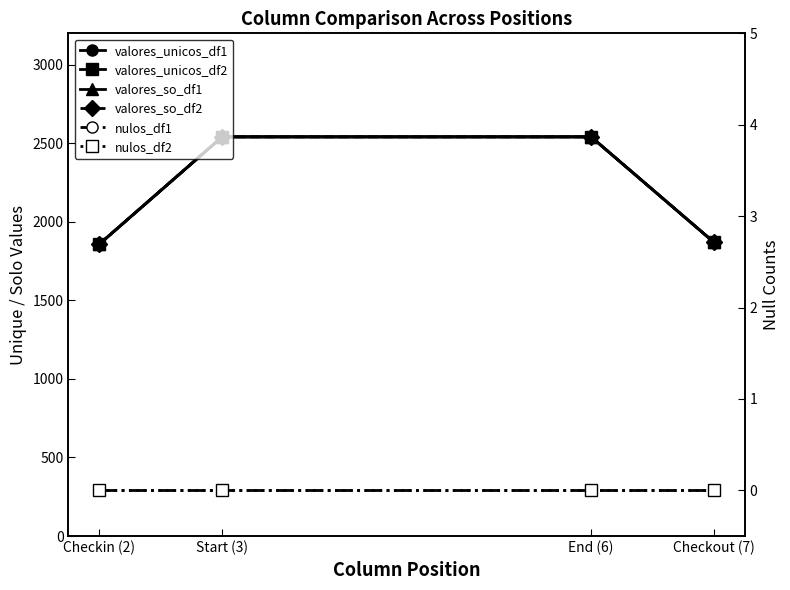

Is the value of valores_so_df1 at Start (3) greater than the value of nulos_df2 at Start (3)?

Yes